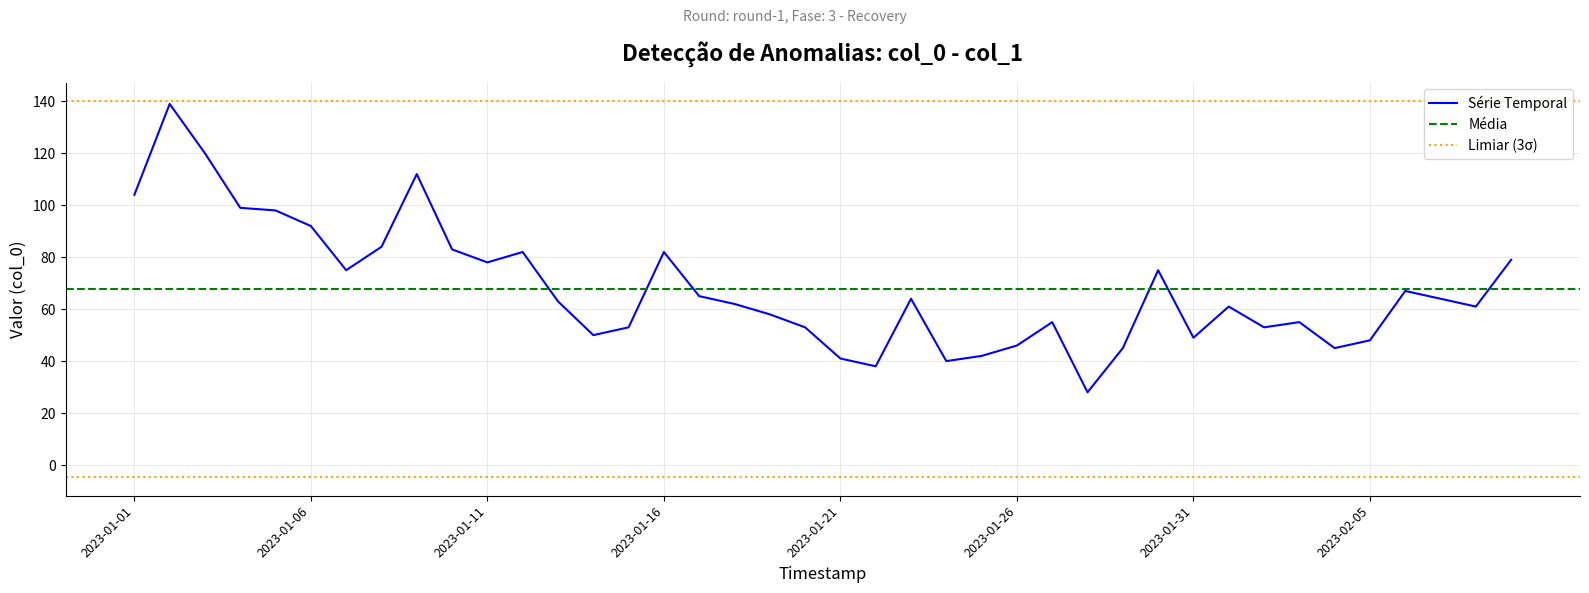

What is the change in value from 2023-01-02 to 2023-01-22?

-101